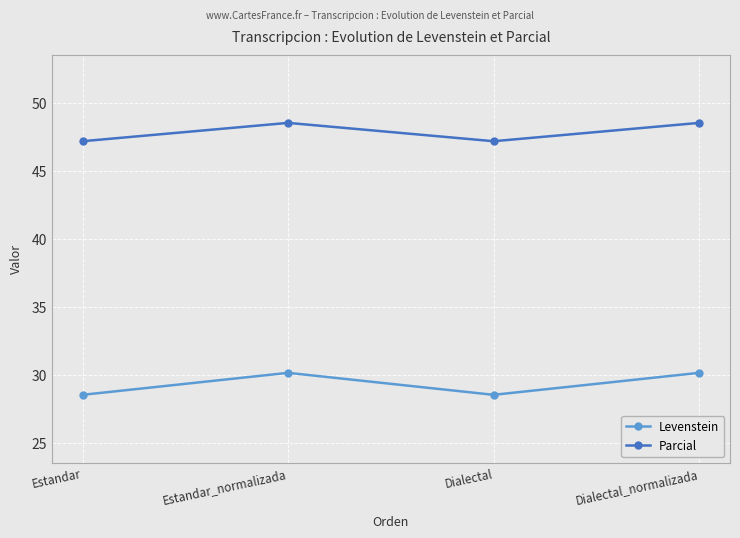

Reading left to right, list all the values displayed in this chart.

Levenstein: 28.6	30.2	28.6	30.2
Parcial: 47.2	48.6	47.2	48.6